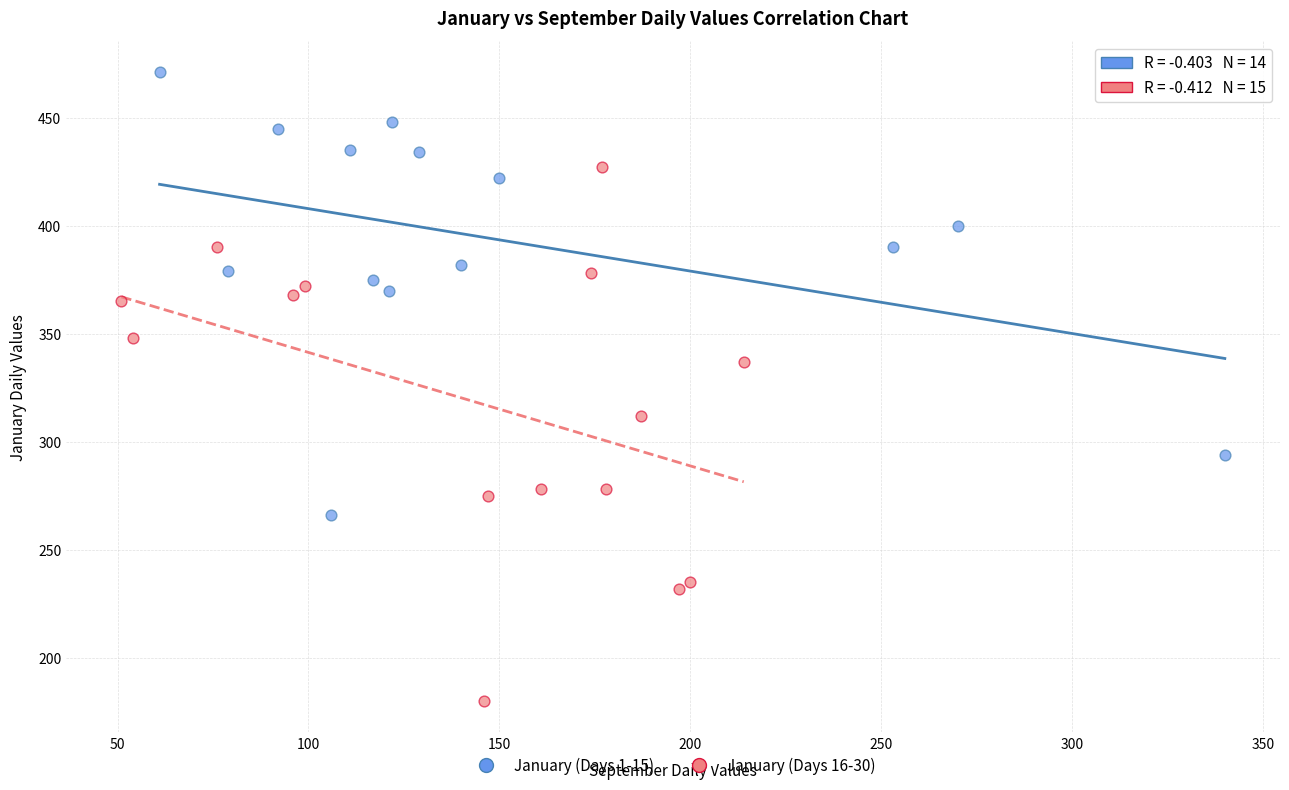

Which series contains the highest Y value?

January (Days 1-15)